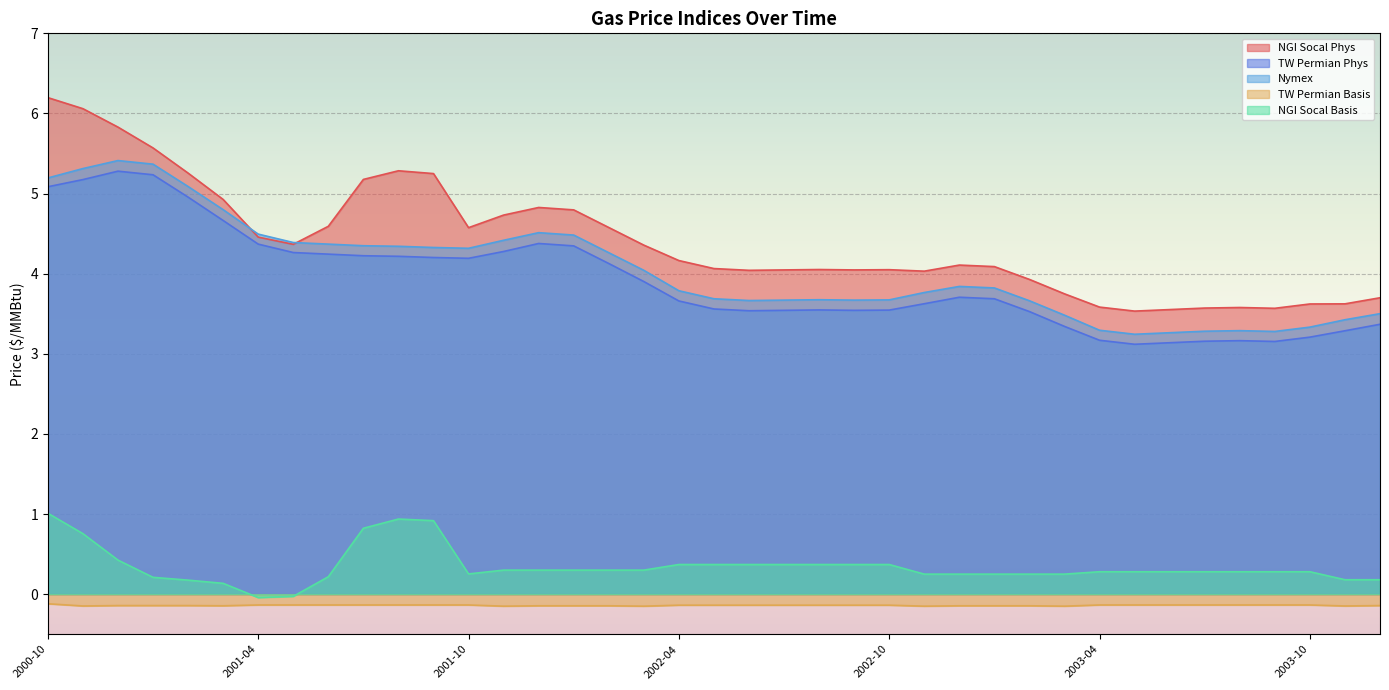

What is the difference between the highest and lowest values at 2001-08?

5.4